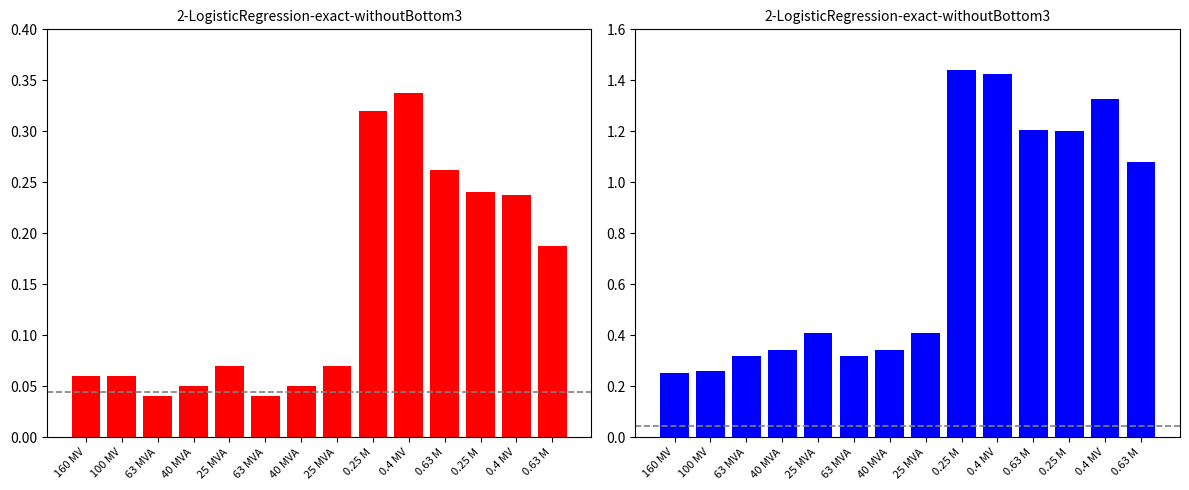

What is the sum of the i0_percent values at 0.25 M and 25 MVA?

0.4